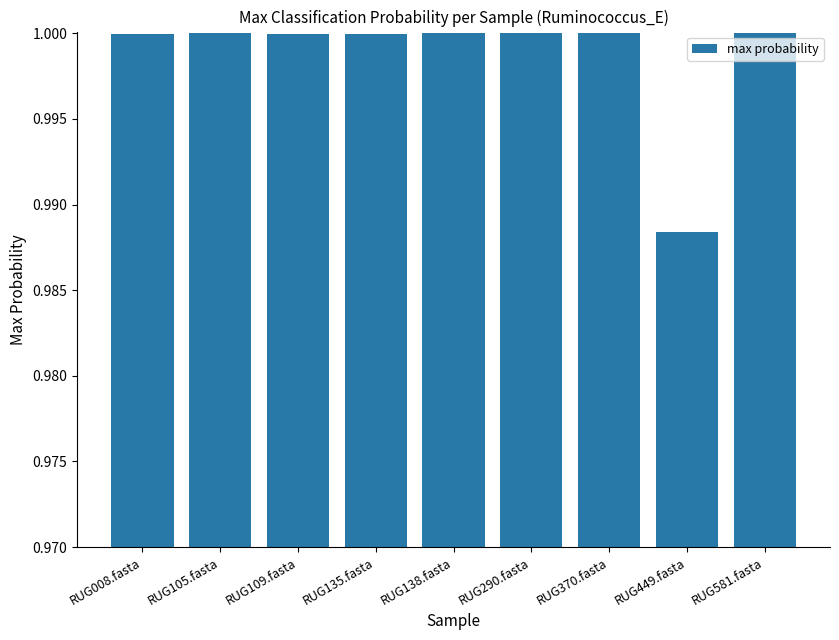

At which category does the chart reach its minimum across all series?

RUG449.fasta